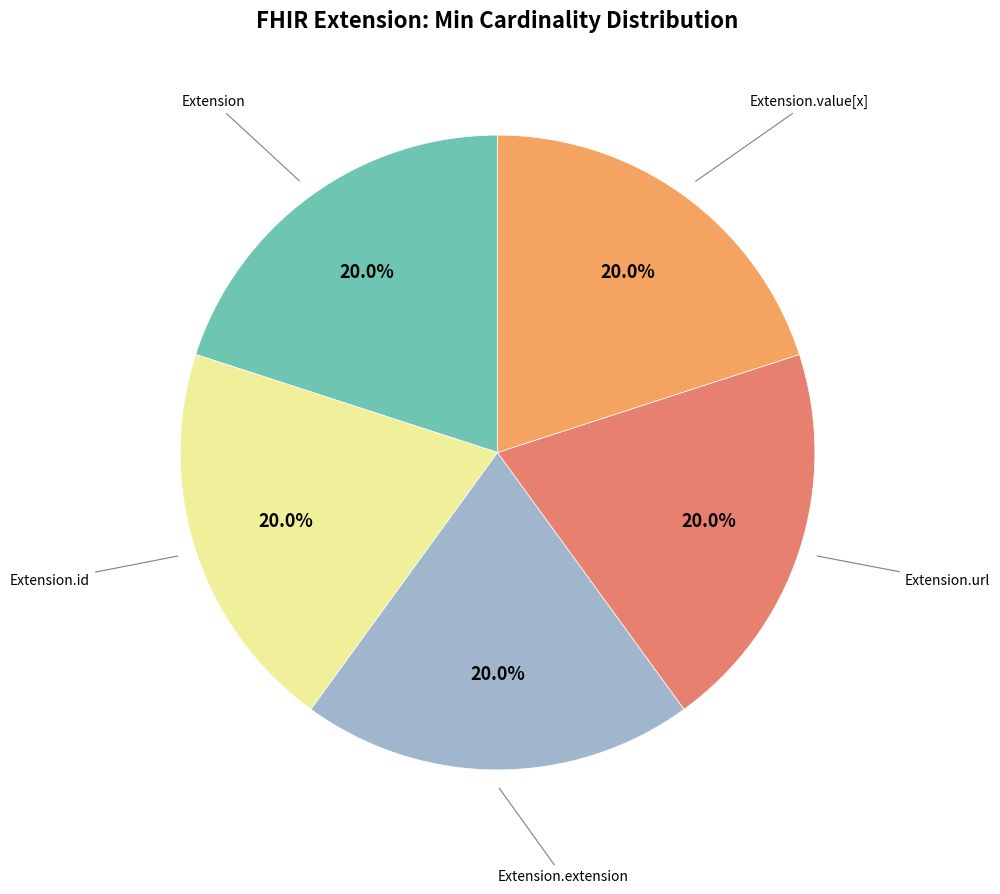

Is there any slice that represents more than half of the pie?

No